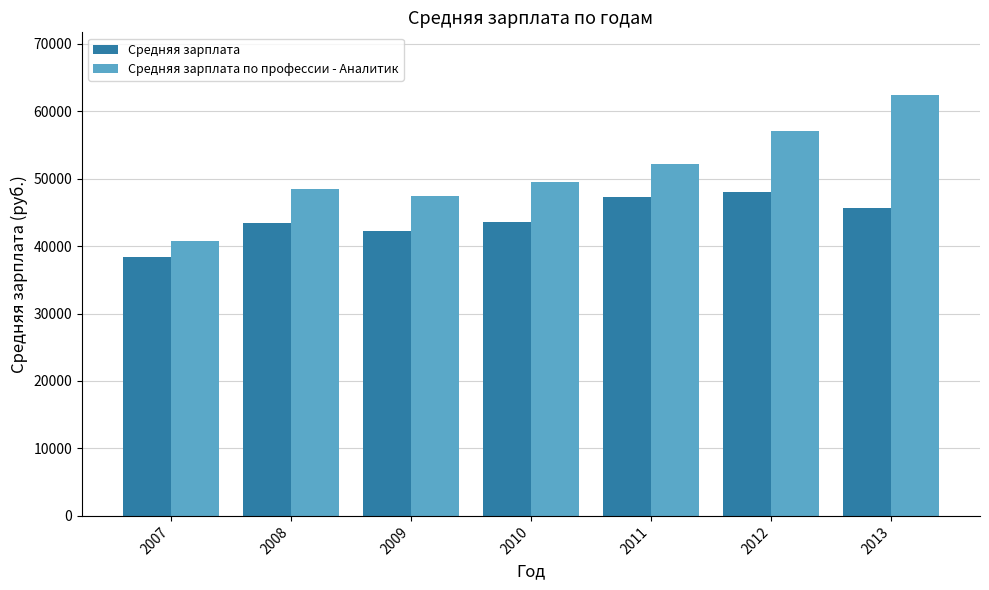

List the series in order of their overall mean, highest first.

Средняя зарплата по профессии - Аналитик, Средняя зарплата